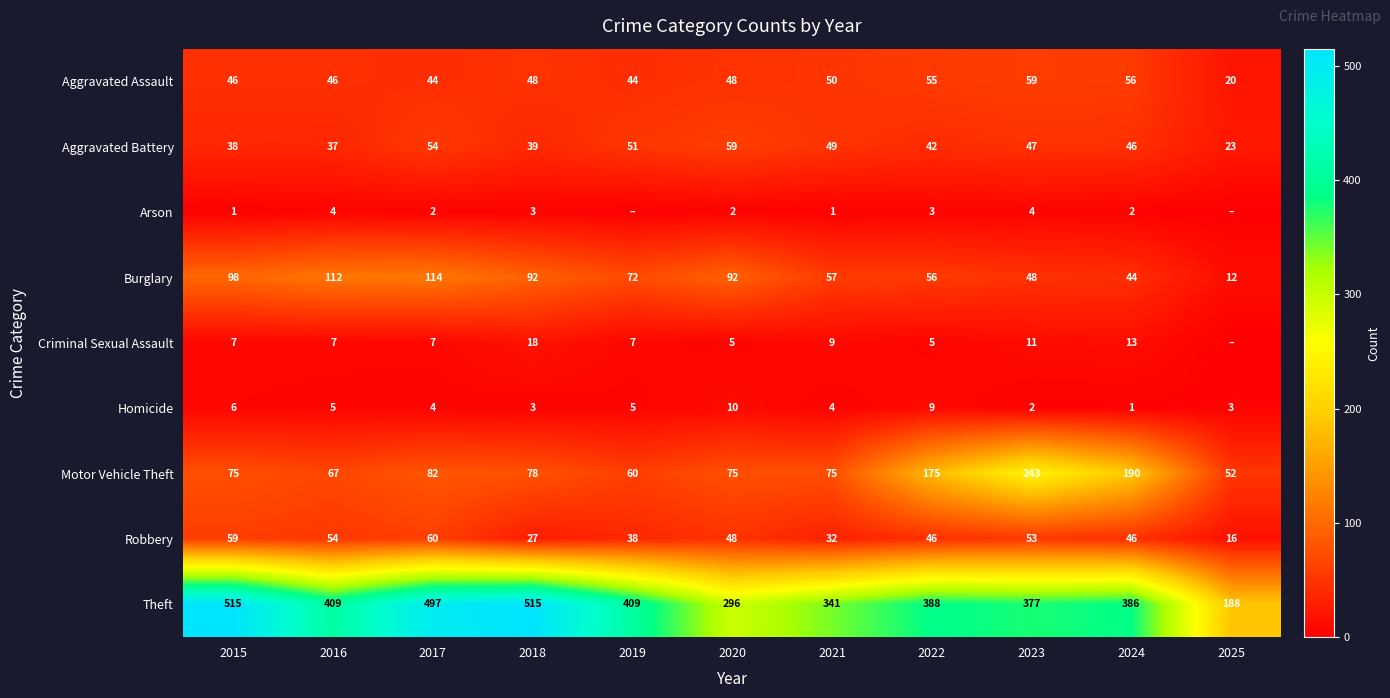

What is the total value across all series at 2017?

864